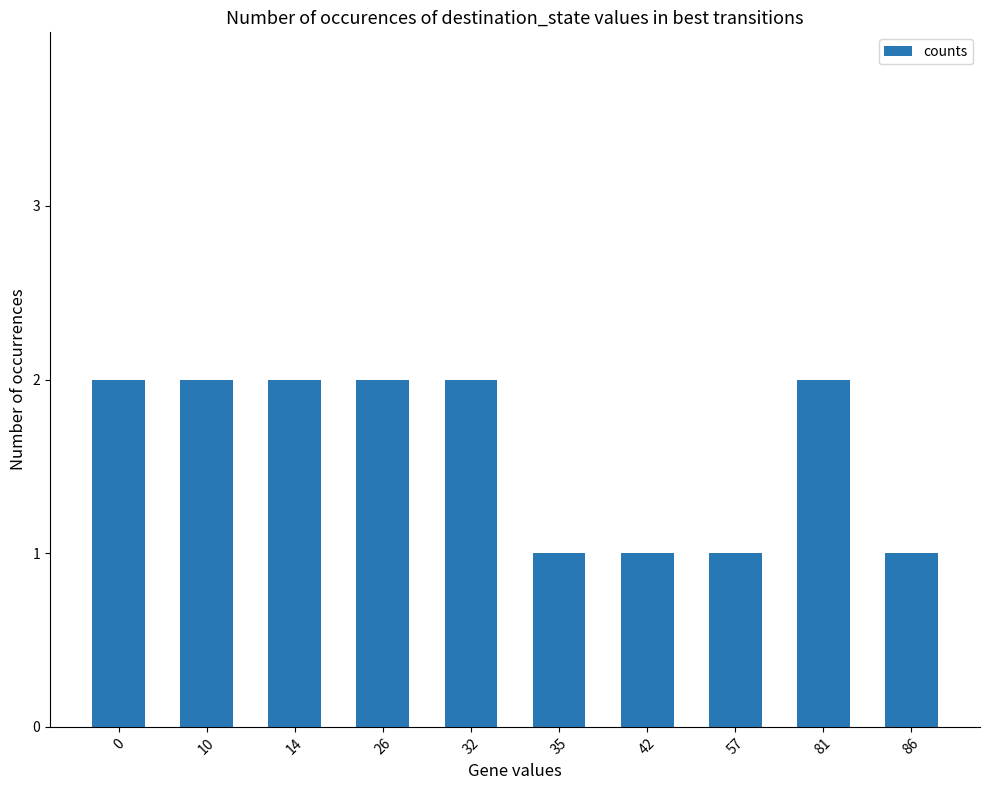

How many data points does each series have?

10